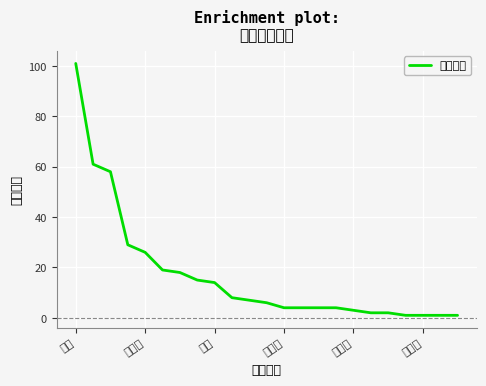

What is the maximum value shown in the chart?

101